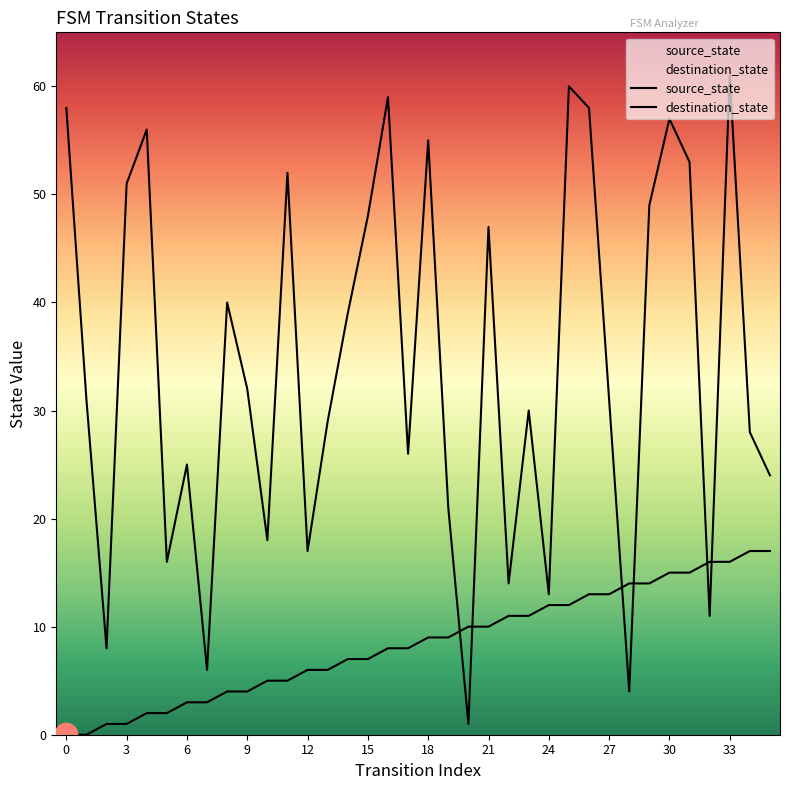

Which series reaches the minimum Y coordinate?

source_state